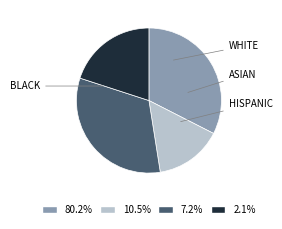

What is the ratio of the value at 80.2% to the value at 7.2%?

1.0